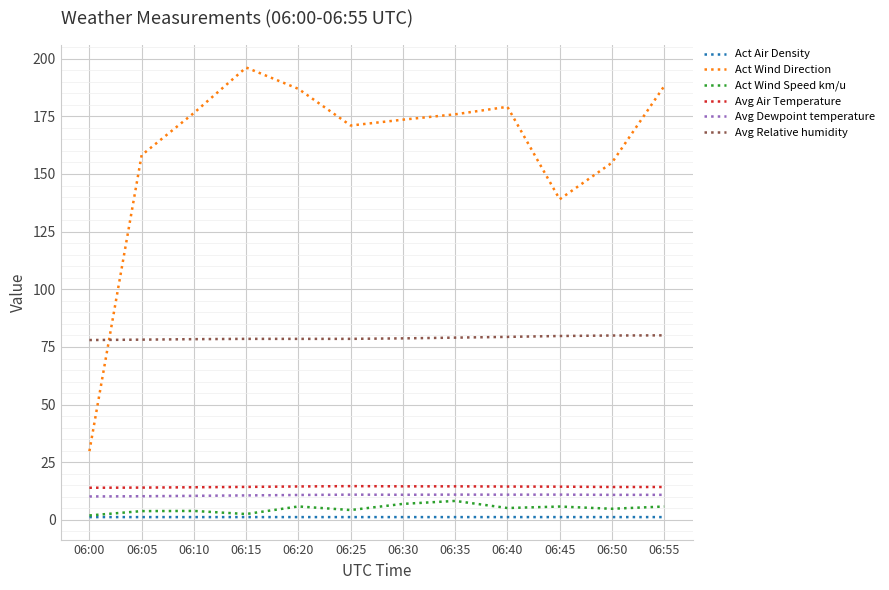

At how many categories does at least one series exceed 77?

12